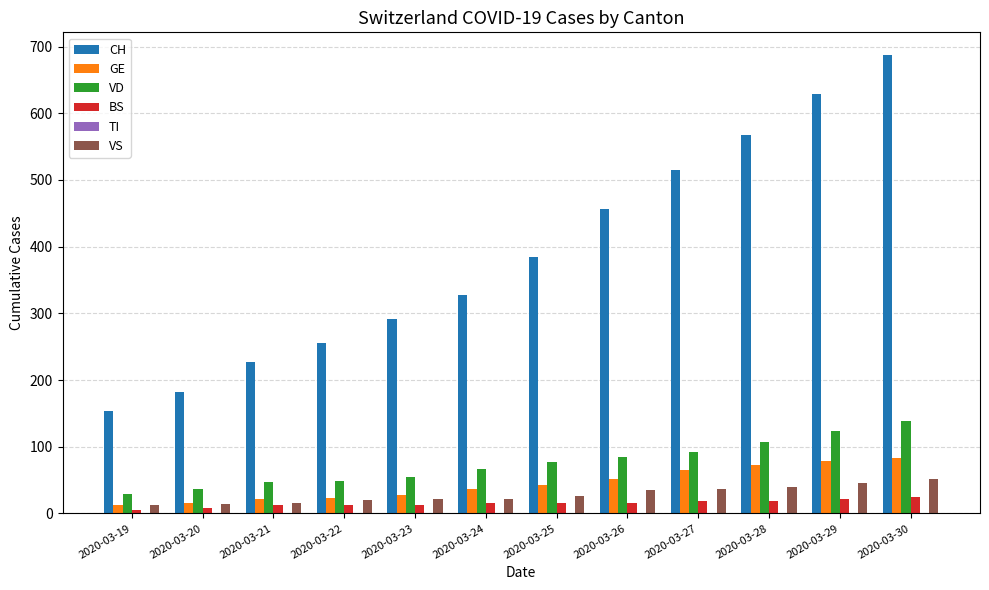

How many categories are shown in the chart?

12